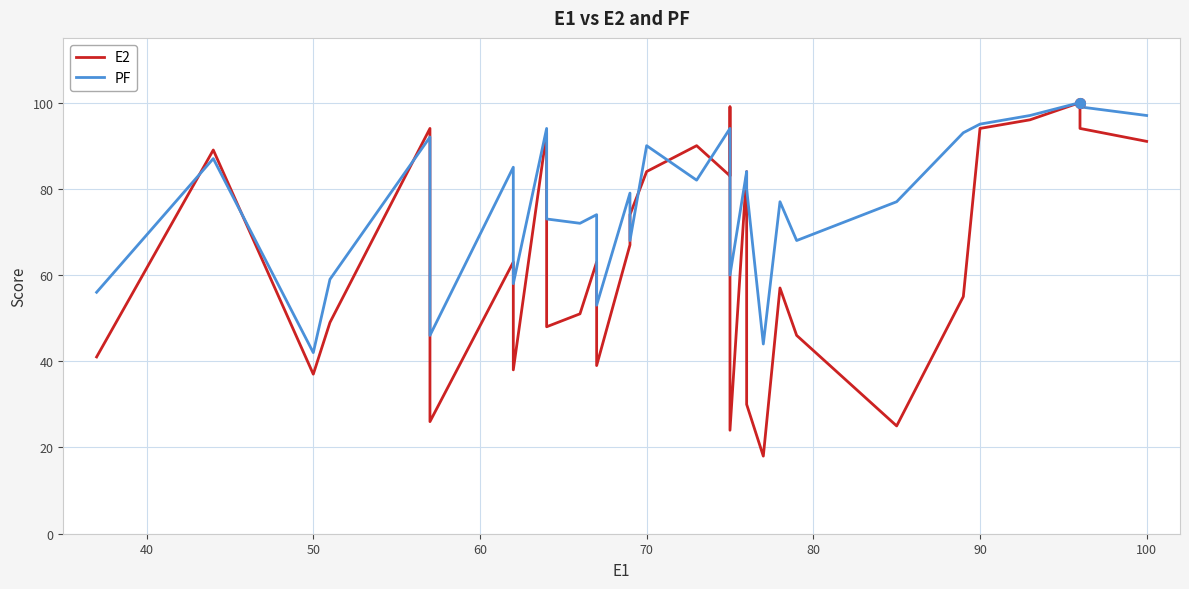

Which series has the largest total across all categories?

PF